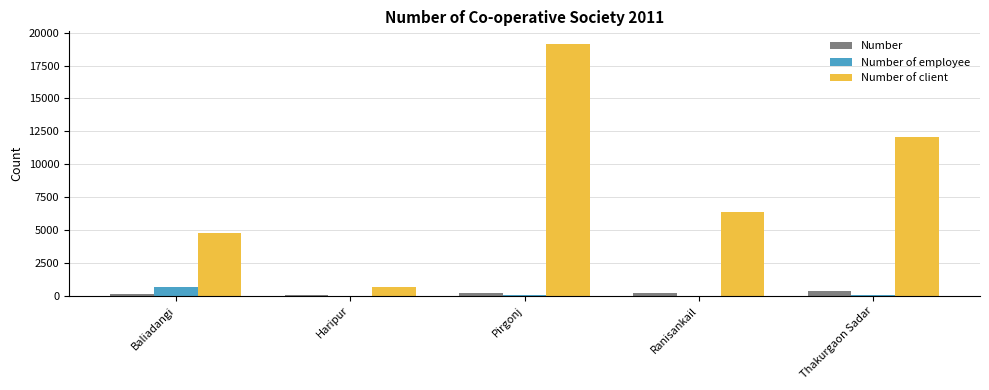

Does the chart contain stacked bars?

No